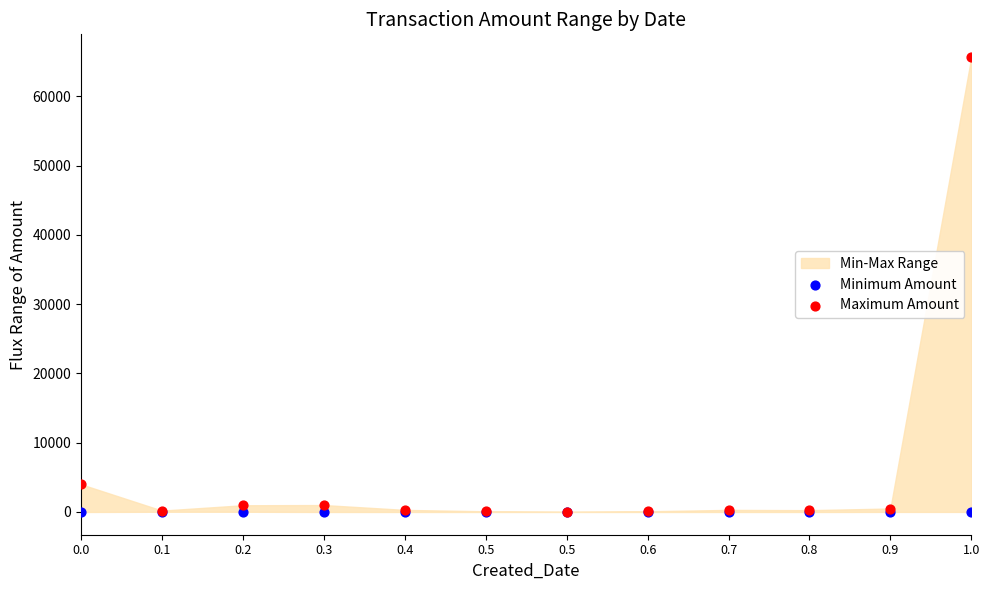

Which series reaches the maximum Y coordinate?

Maximum Amount